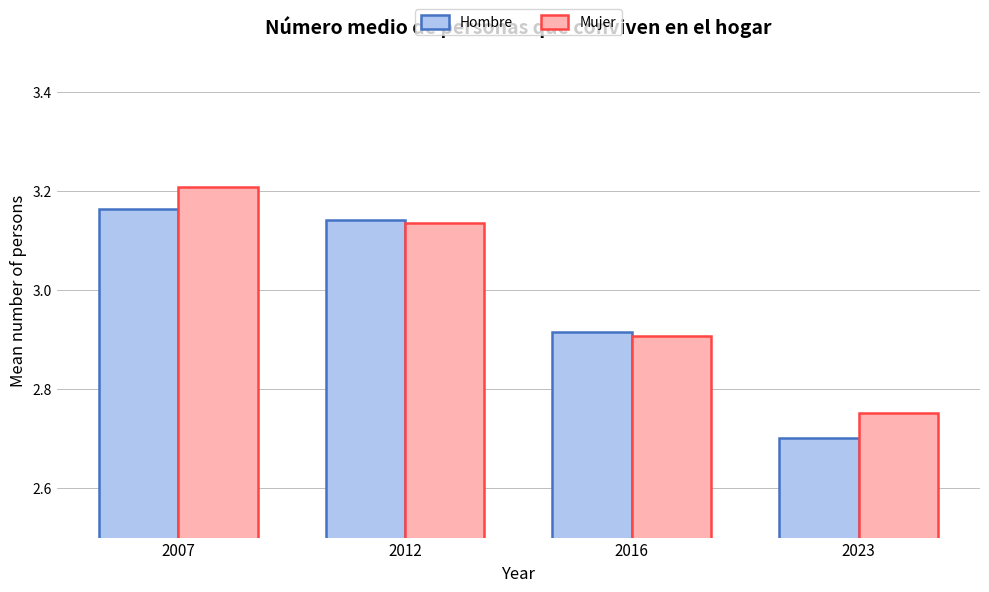

List the series in order of their peak value, lowest first.

Hombre, Mujer